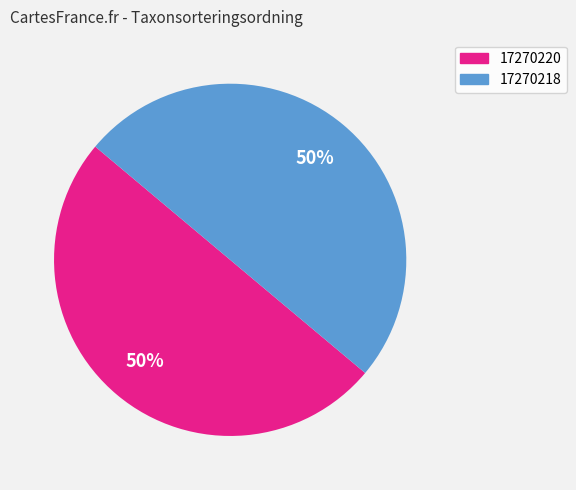

How many segments does this pie chart have?

2